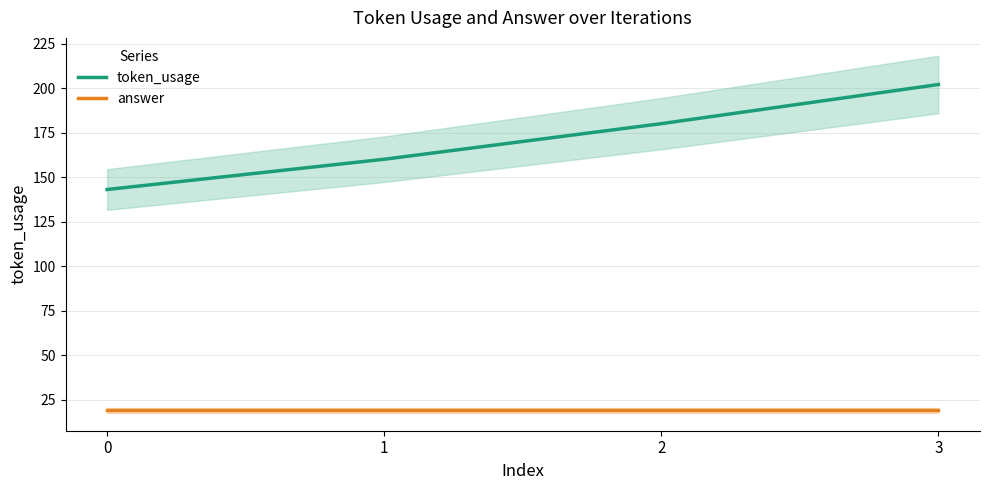

Which series has the largest total across all categories?

token_usage